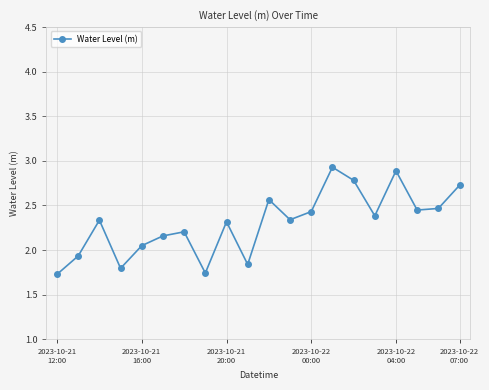

True or false: there are more than 0 points higher than both neighbors.

True